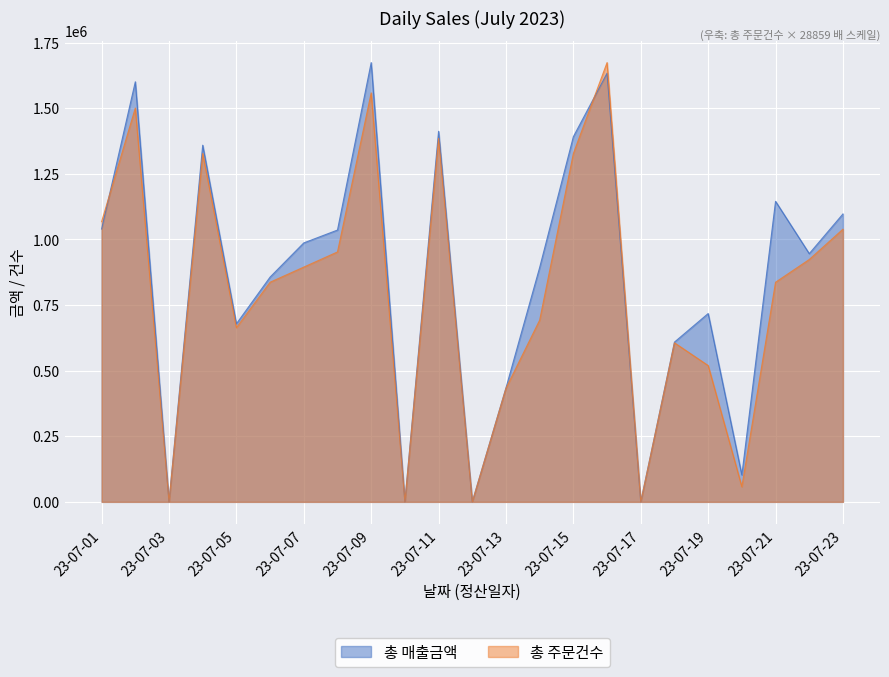

True or false: 총 주문건수 has a value of 445516.4 at 23-07-22.

False